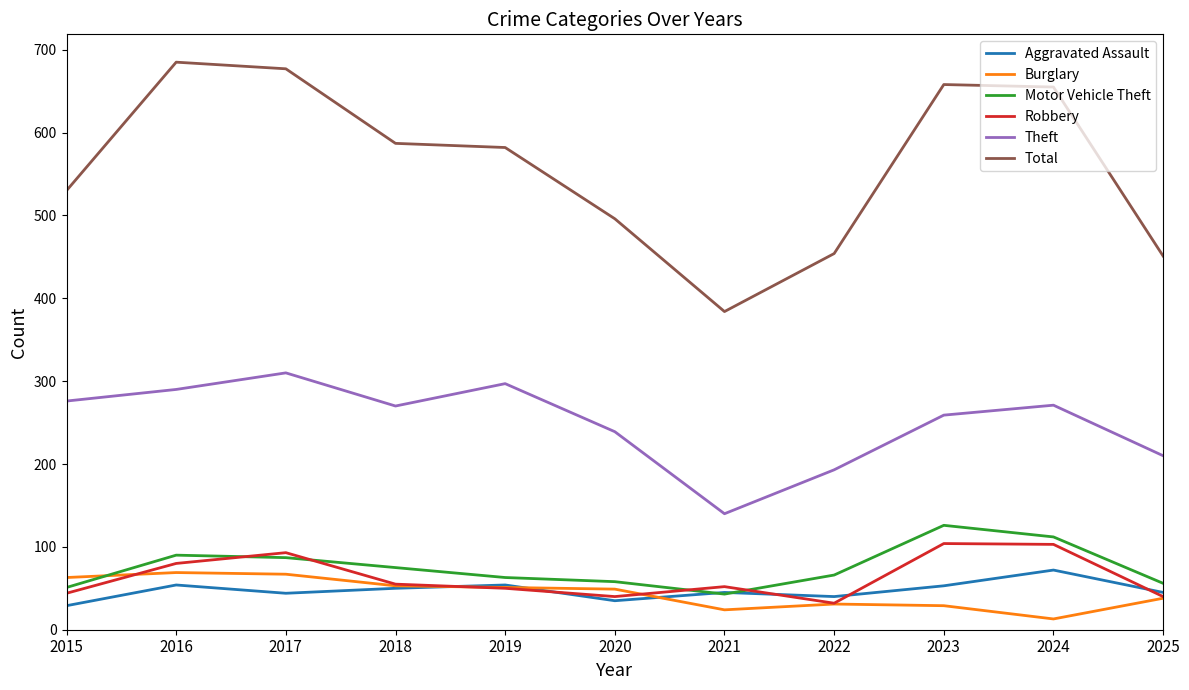

How many categories are shown in the chart?

11